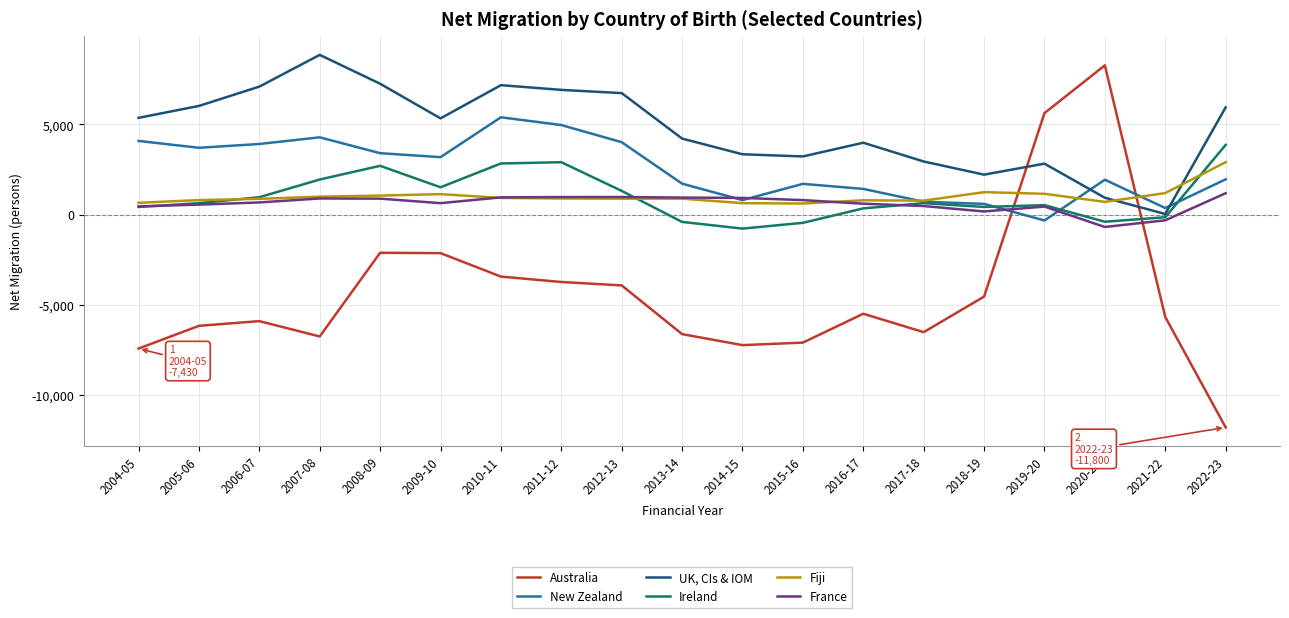

Which label corresponds to the largest value in the chart?

2007-08